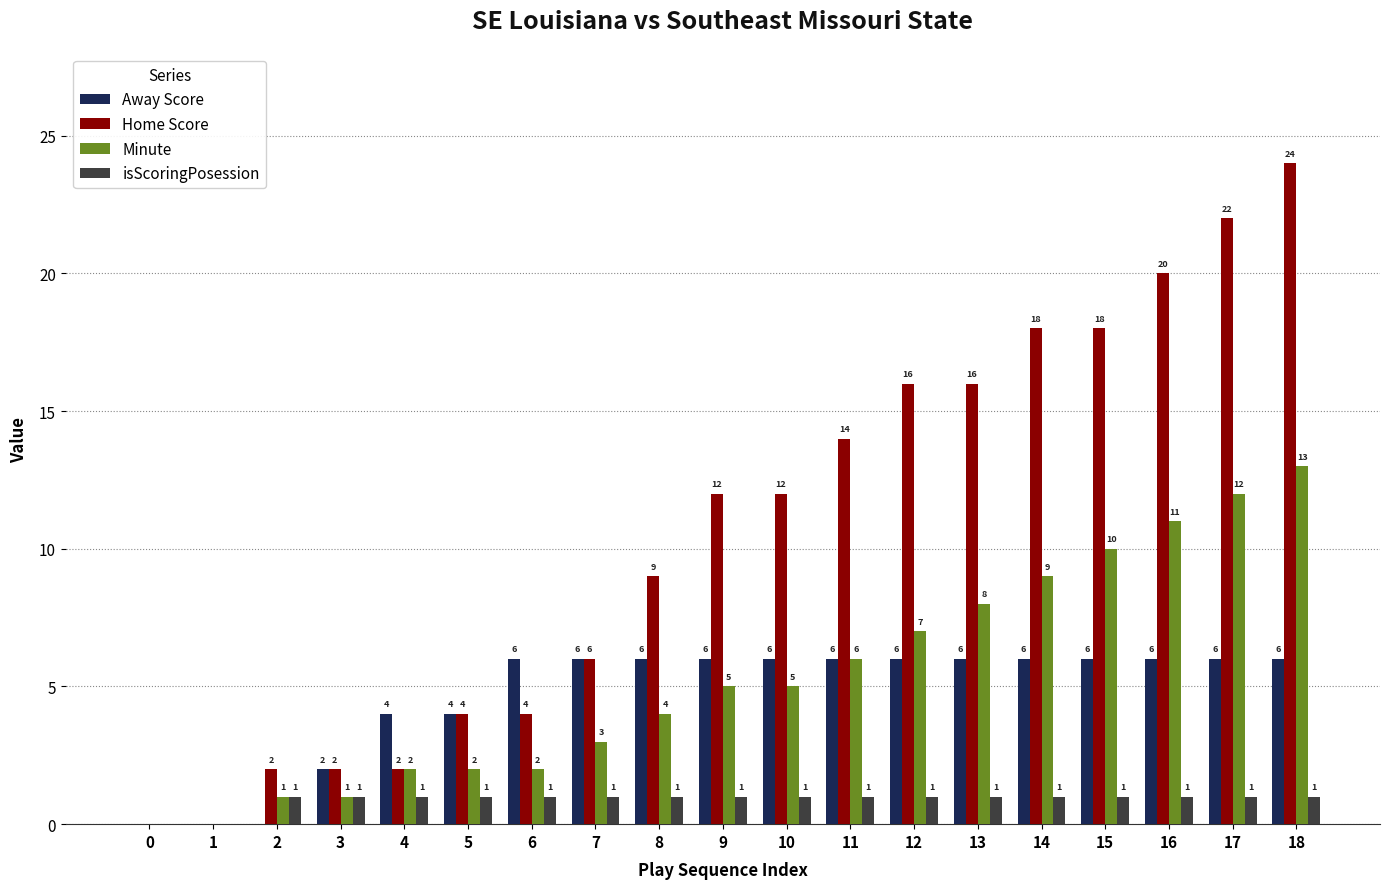

Are the bars horizontal?

No